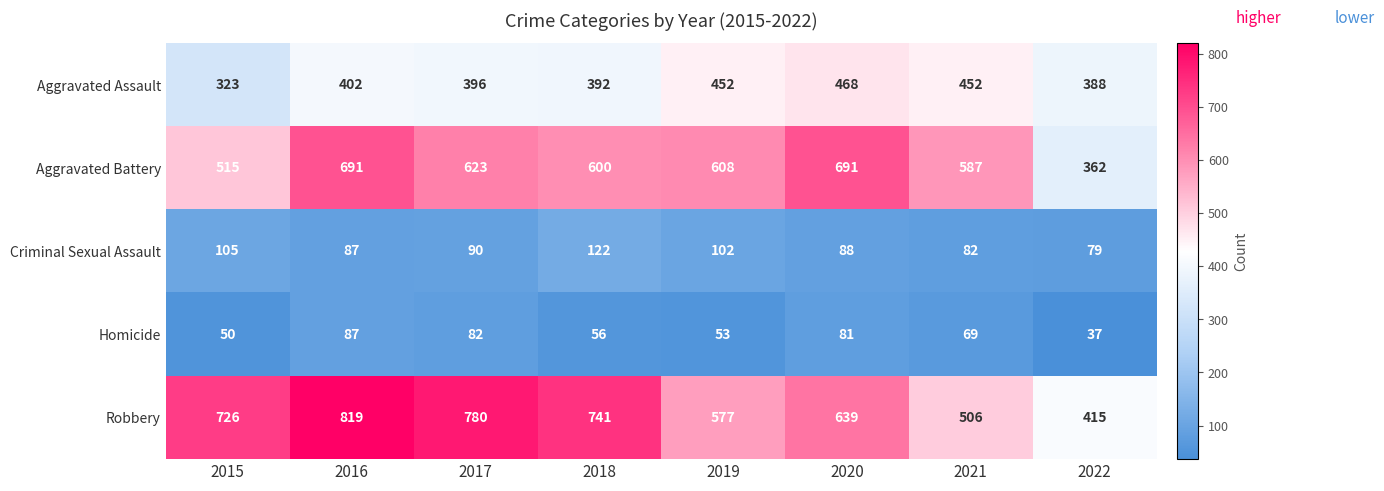

The Robbery series shows 726 at 2015. True or false?

True